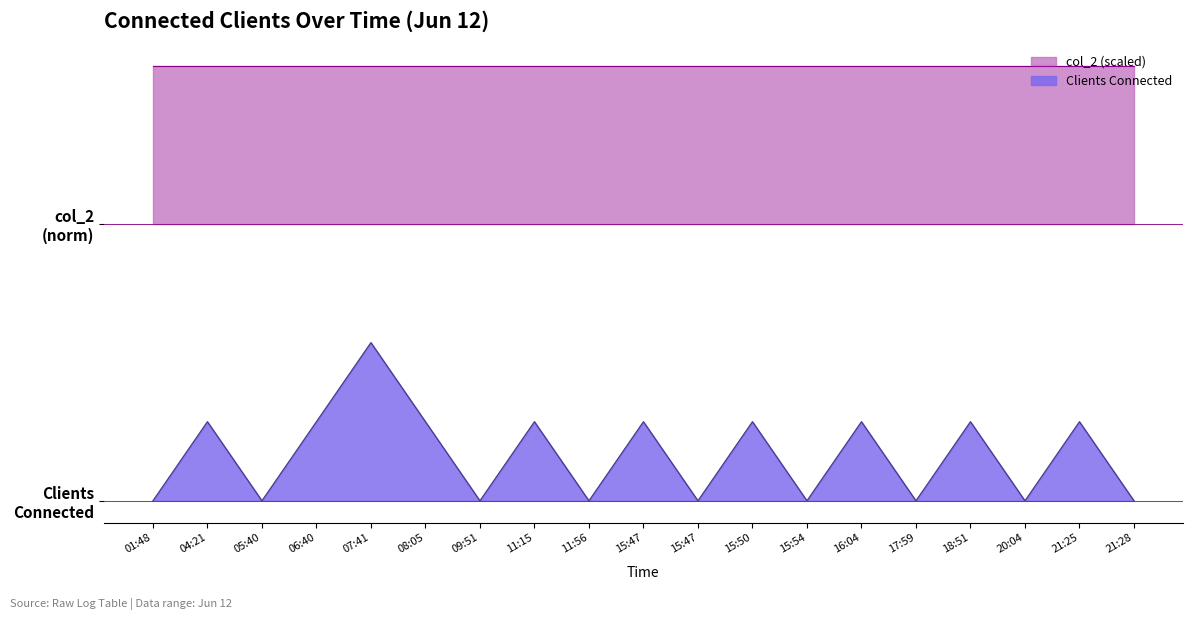

Between 18:51 and 20:04, which is larger?

18:51